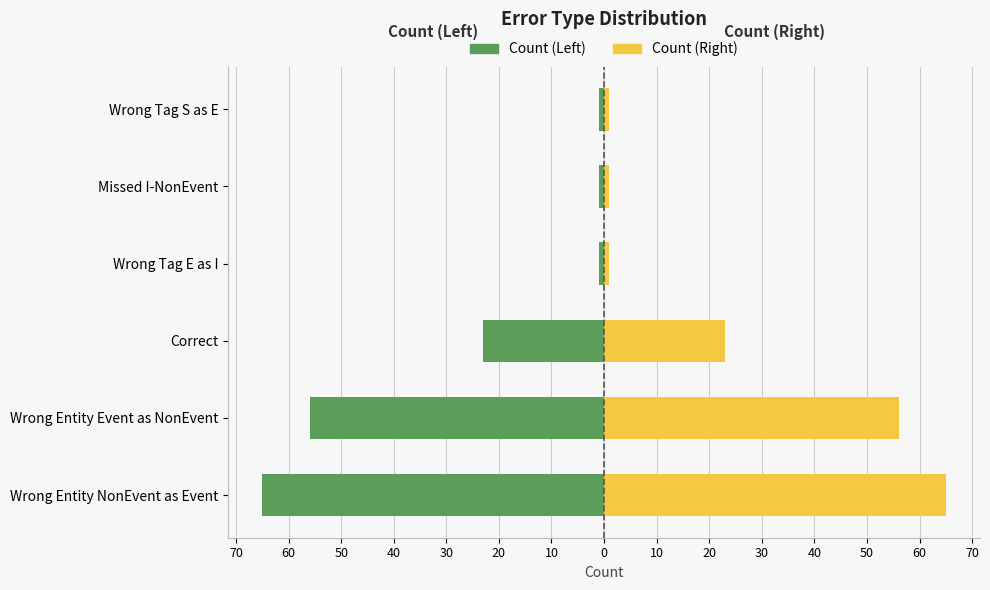

How many data points does each series have?

6